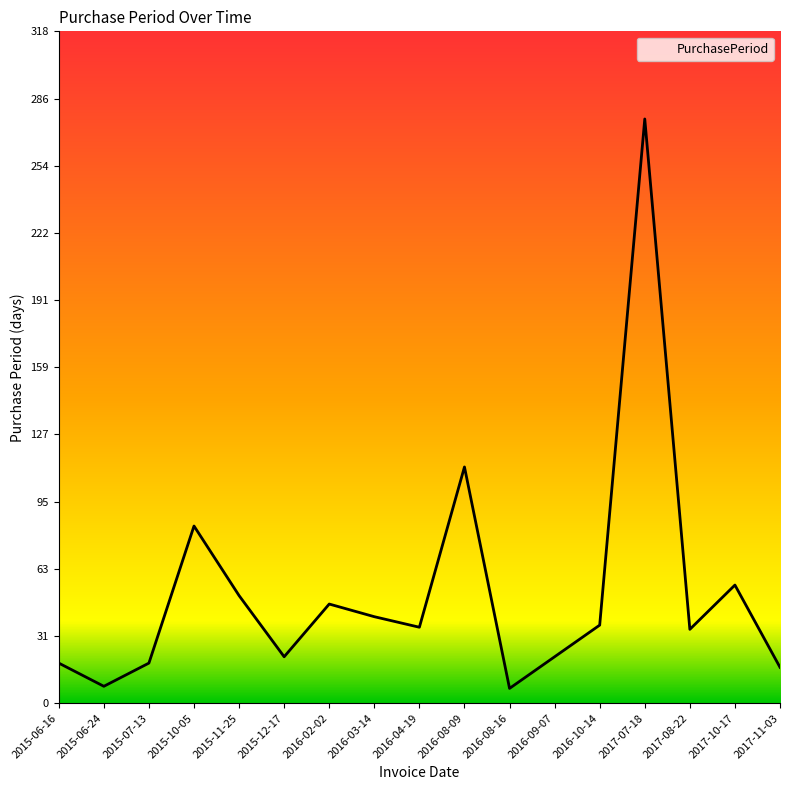

Which has a higher value, 2017-08-22 or 2015-10-05?

2015-10-05